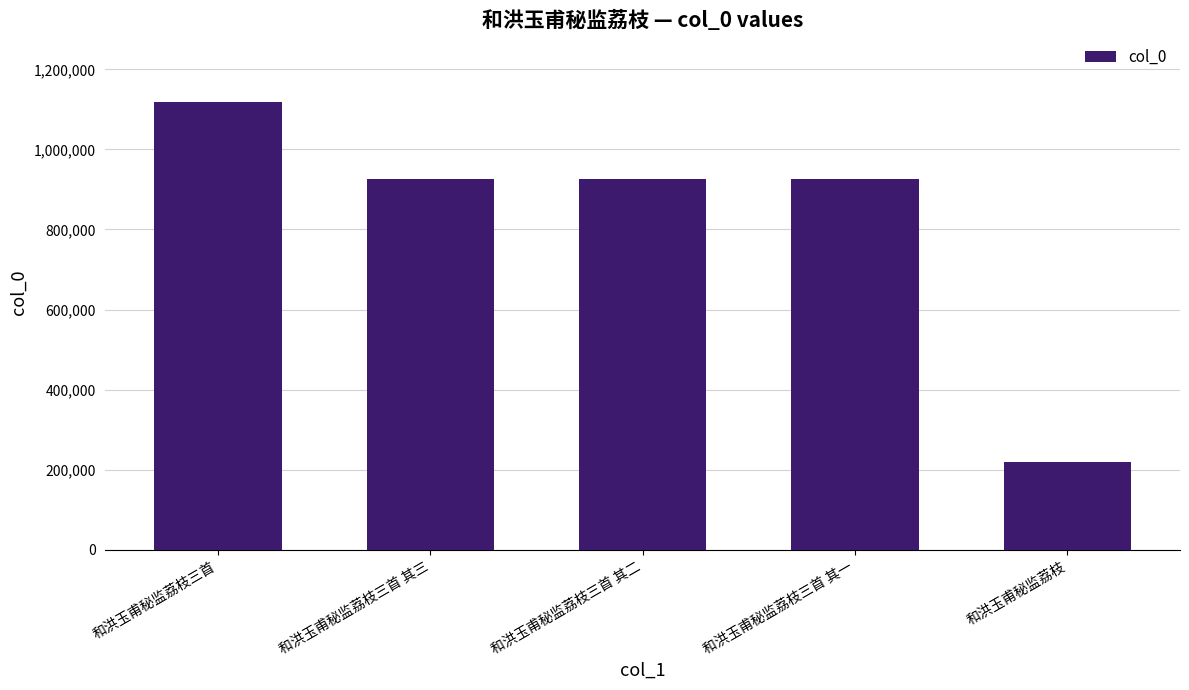

What is the sum of the values at 和洪玉甫秘监荔枝三首 其二 and 和洪玉甫秘监荔枝三首?

2042487